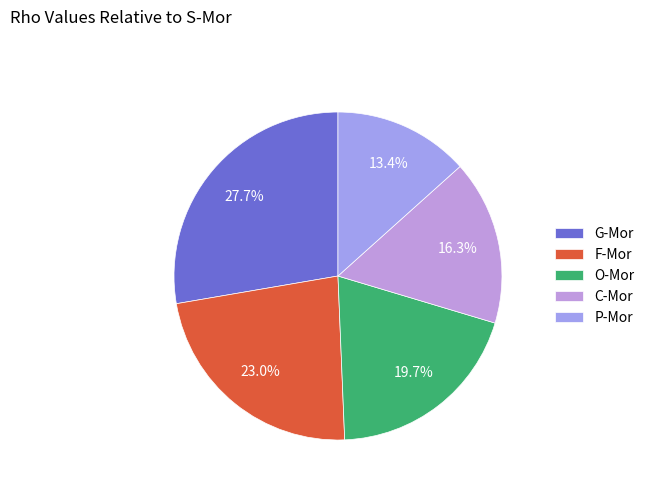

What is the change in value from G-Mor to F-Mor?

-0.2